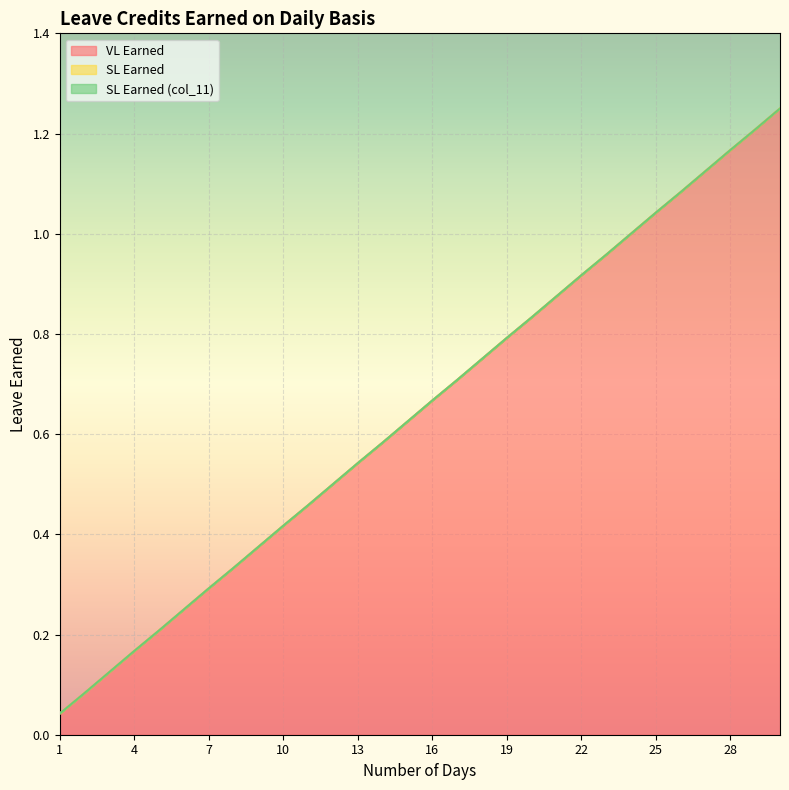

Between 13 and 26, which series saw the biggest shift?

VL Earned